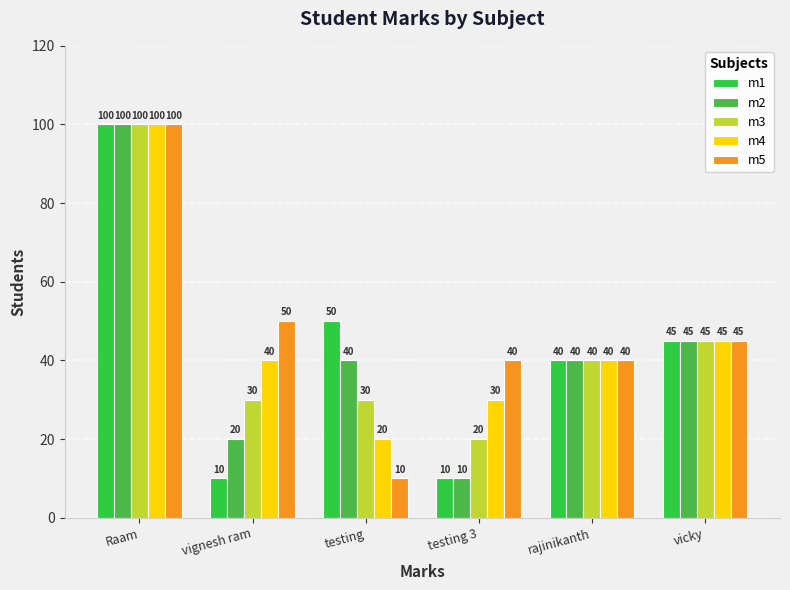

Reading left to right, transcribe all the data shown in this chart.

m1: Raam=100	vignesh ram=10	testing=50	testing 3=10	rajinikanth=40	vicky=45
m2: Raam=100	vignesh ram=20	testing=40	testing 3=10	rajinikanth=40	vicky=45
m3: Raam=100	vignesh ram=30	testing=30	testing 3=20	rajinikanth=40	vicky=45
m4: Raam=100	vignesh ram=40	testing=20	testing 3=30	rajinikanth=40	vicky=45
m5: Raam=100	vignesh ram=50	testing=10	testing 3=40	rajinikanth=40	vicky=45